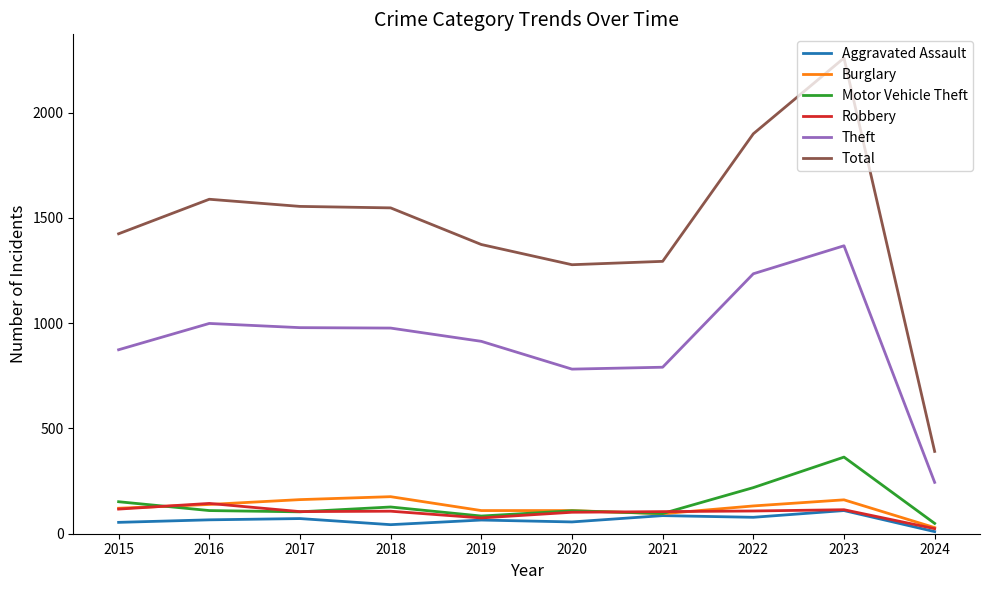

At how many categories does at least one series exceed 1921?

1